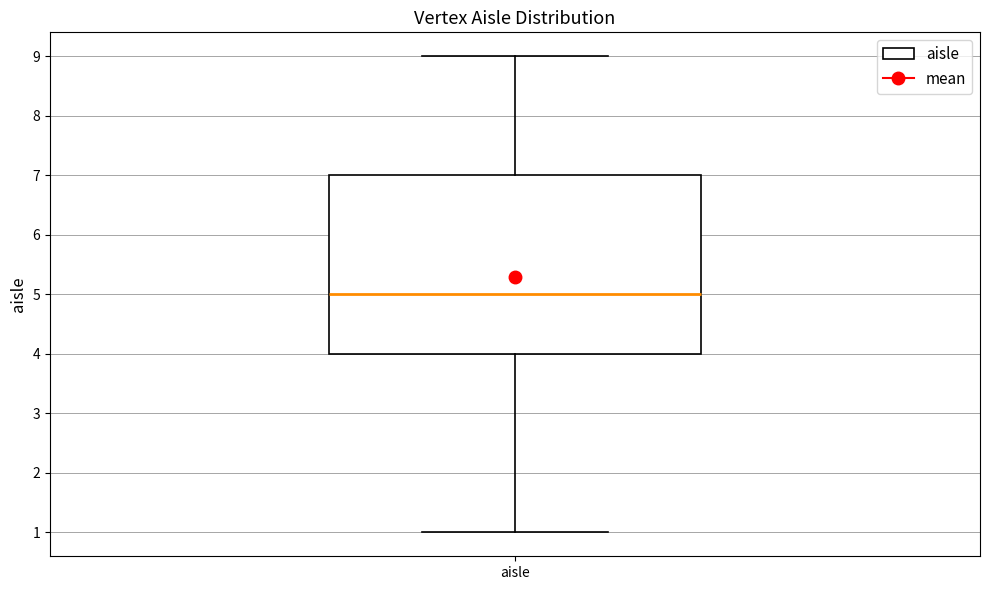

Where does the median line of the box for aisle sit on the y-axis? The values are not printed on the chart, so give them approximately, as read against the axis.

5